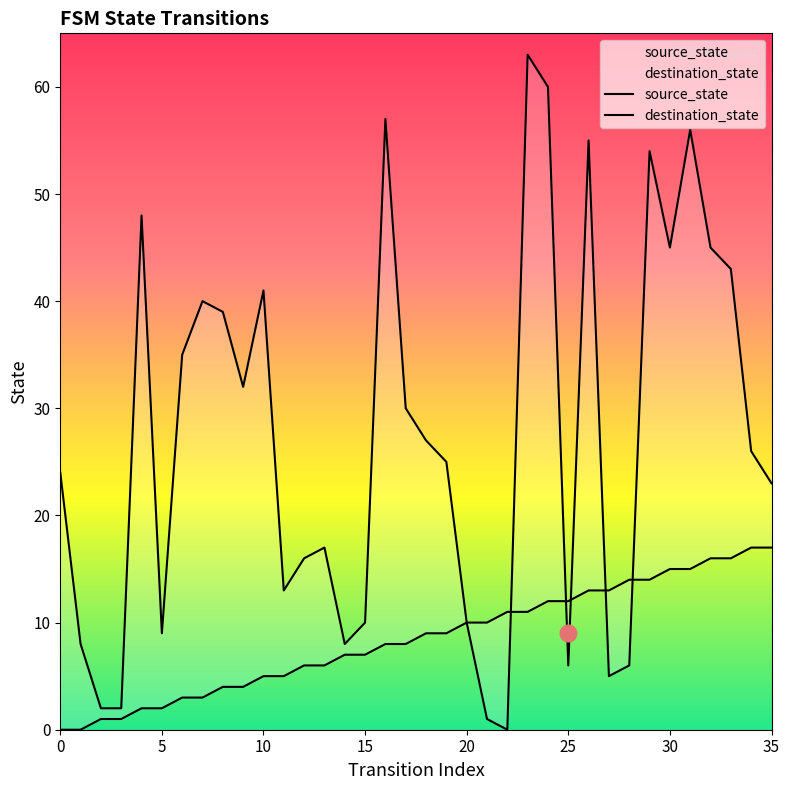

Reading right to left, what are all the values shown in this chart?

source_state: 17	17	16	16	15	15	14	14	13	13	12	12	11	11	10	10	9	9	8	8	7	7	6	6	5	5	4	4	3	3	2	2	1	1	0	0
destination_state: 23	26	43	45	56	45	54	6	5	55	6	60	63	0	1	10	25	27	30	57	10	8	17	16	13	41	32	39	40	35	9	48	2	2	8	24